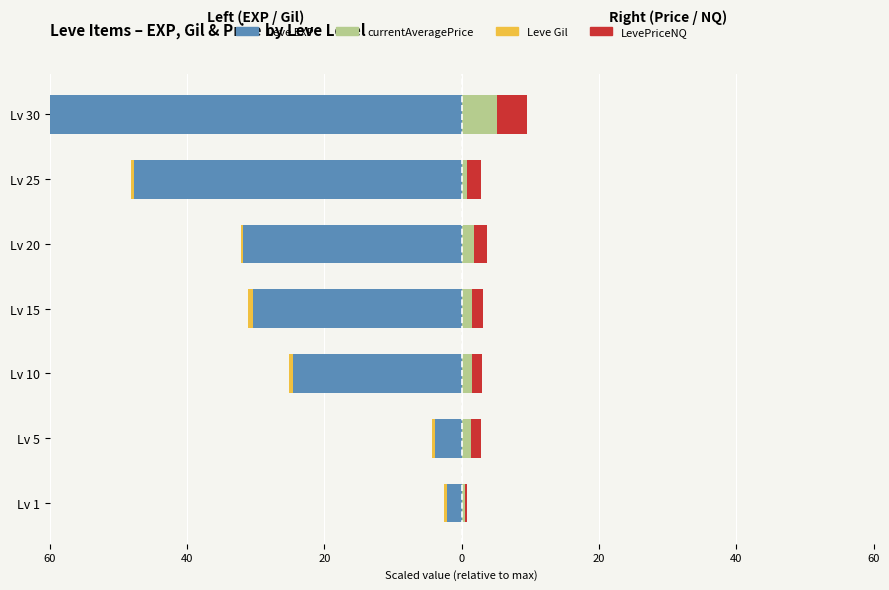

Is it true that LevePriceNQ equals 4.4 at Lv 30?

True